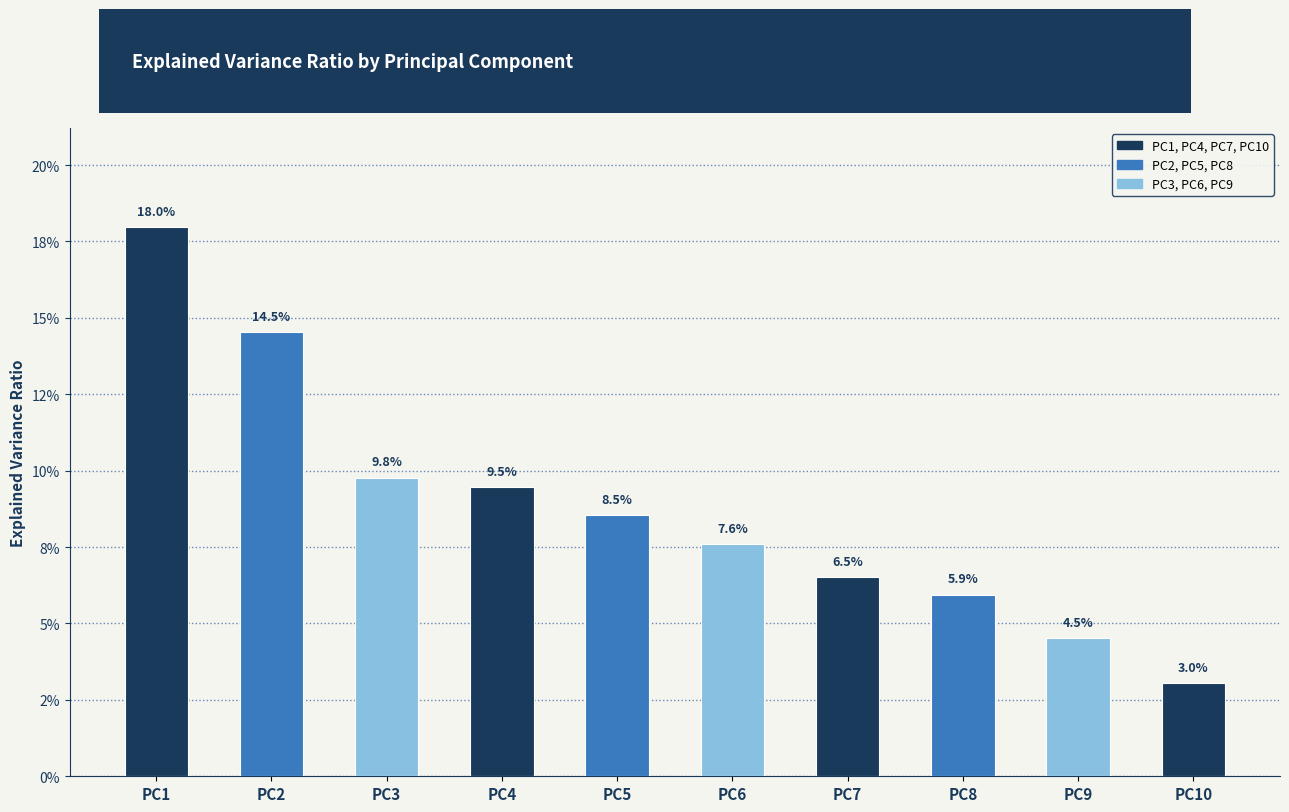

Is it true that the value at PC1 is 0.2?

True